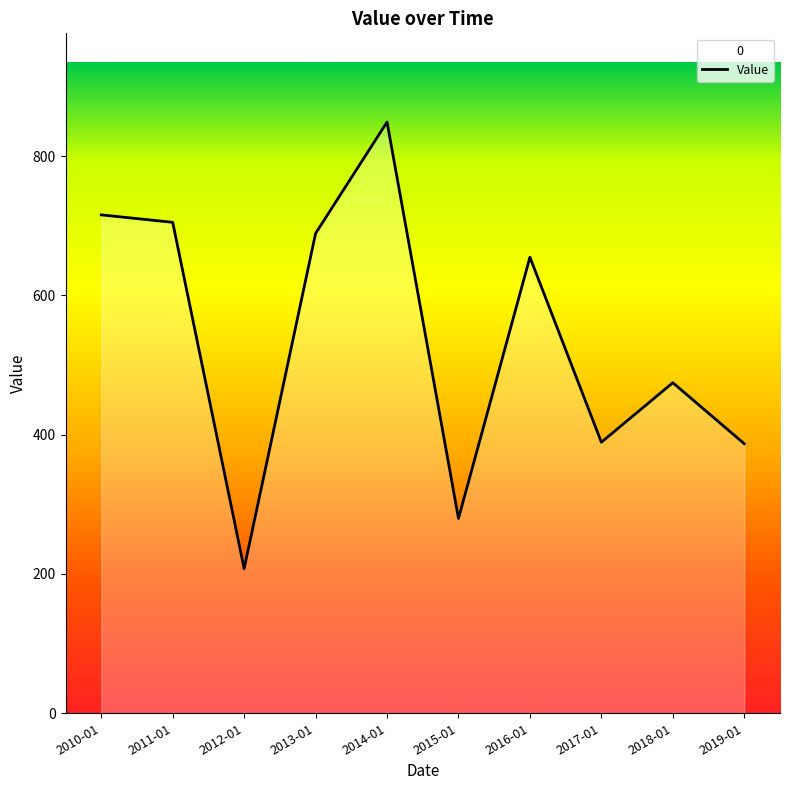

Between 2010-01 and 2014-01, which is larger?

2014-01